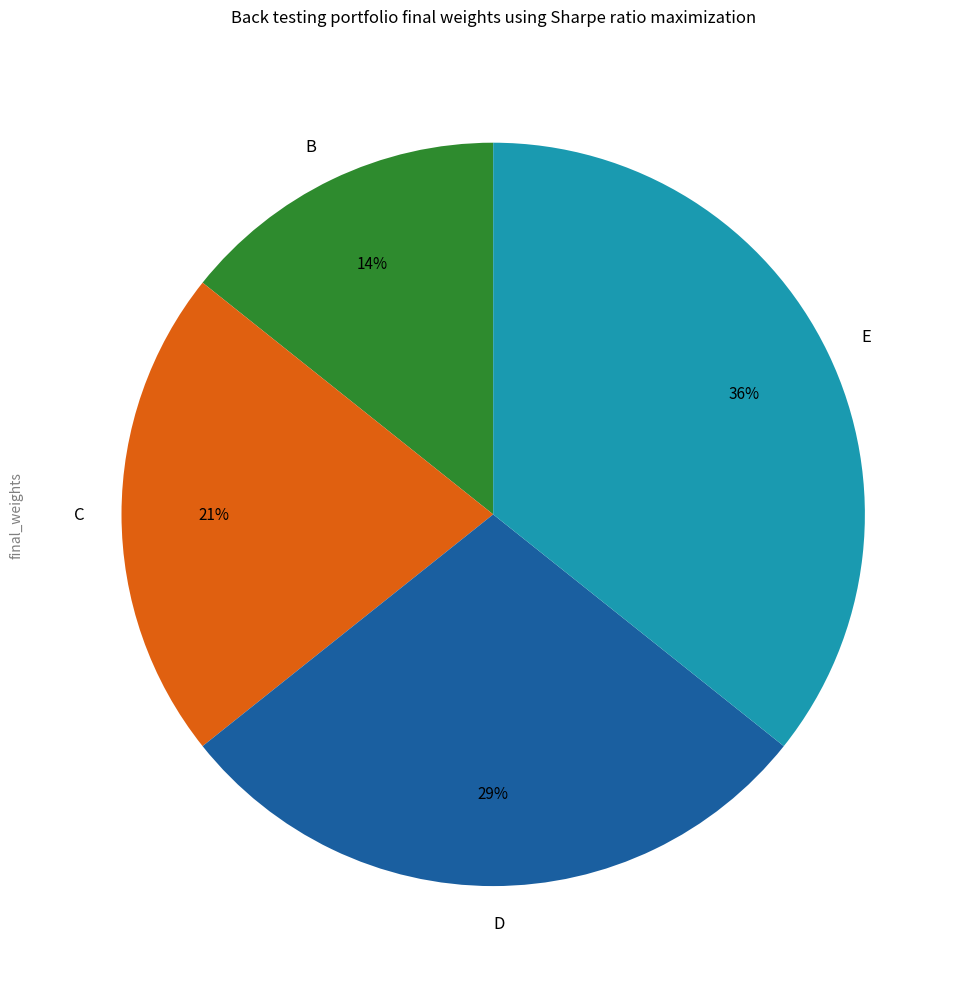

True or false: D accounts for 29% of the total.

True